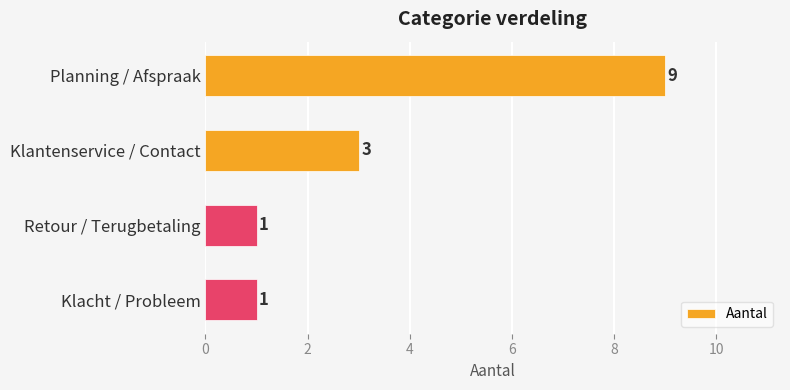

Reading bottom to top, extract all data points from this chart.

Klacht / Probleem=1	Retour / Terugbetaling=1	Klantenservice / Contact=3	Planning / Afspraak=9